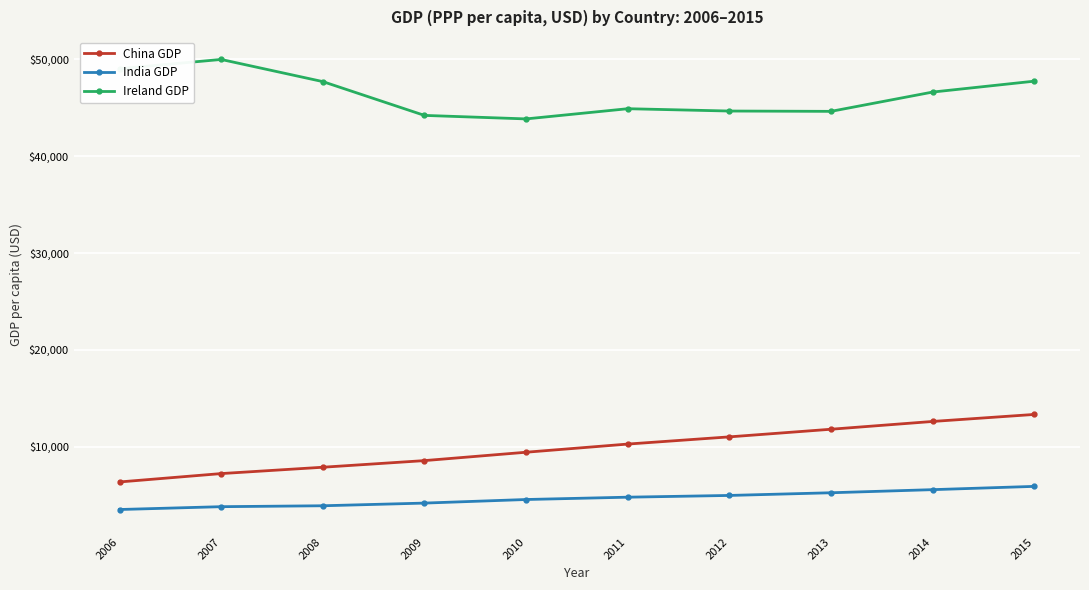

Which series has the widest spread of values?

China GDP